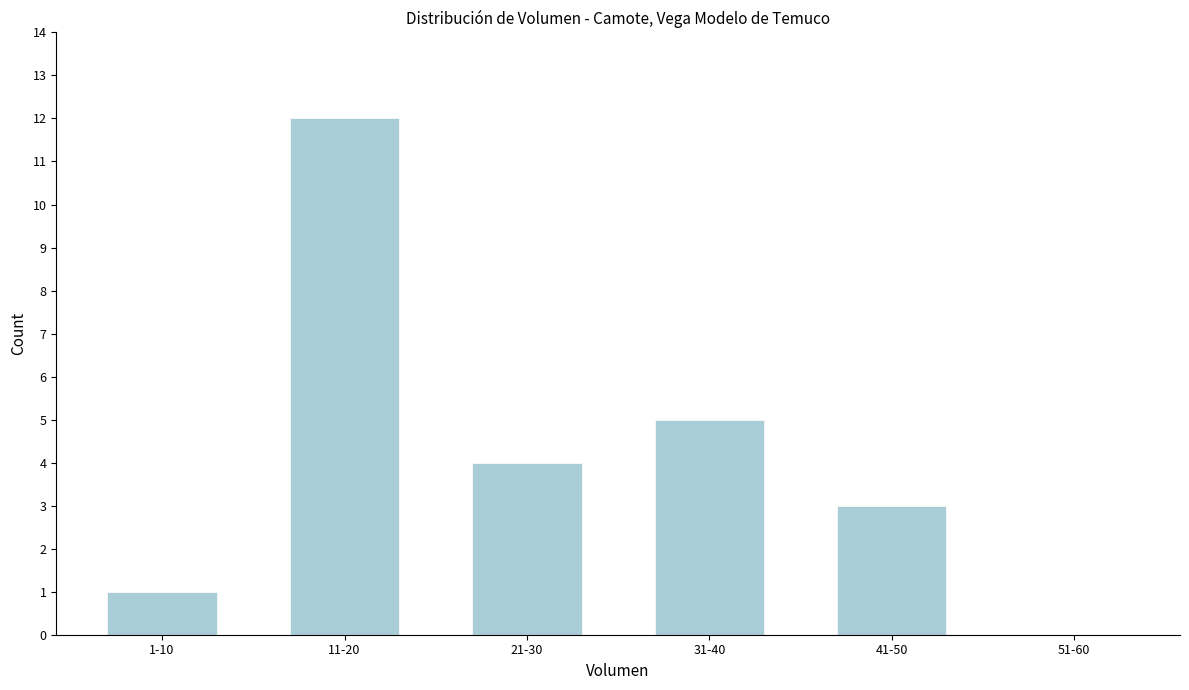

Reading right to left, transcribe all the data shown in this chart.

51-60=0	41-50=3	31-40=5	21-30=4	11-20=12	1-10=1